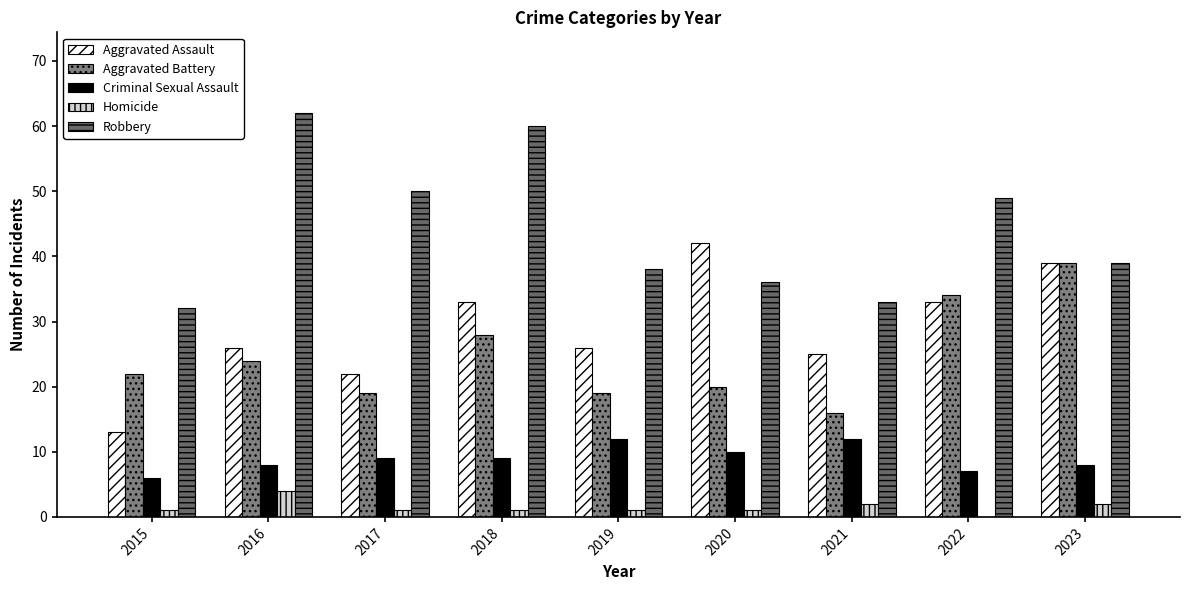

Is it true that Aggravated Assault equals 53 at 2023?

False